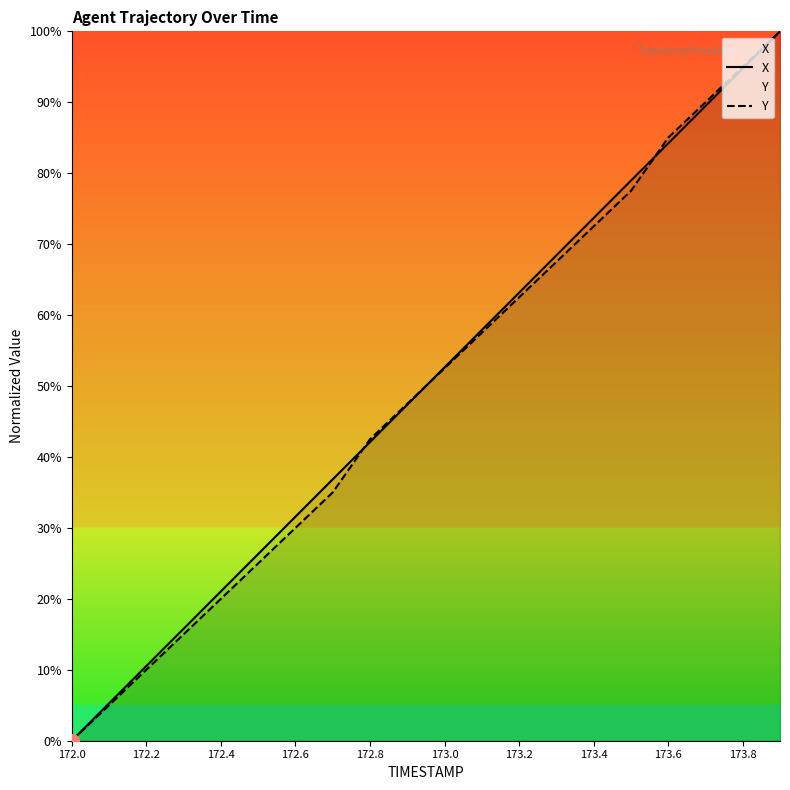

Reading left to right, extract all data points from this chart.

X: 0.0	5.3	10.5	15.8	21.1	26.3	31.6	36.8	42.1	47.4	52.6	57.9	63.2	68.4	73.7	78.9	84.2	89.5	94.7	100.0
Y: 0.0	5.0	10.0	15.0	20.0	25.0	30.0	35.0	42.5	47.5	52.5	57.5	62.5	67.5	72.5	77.5	85.0	90.0	95.0	100.0